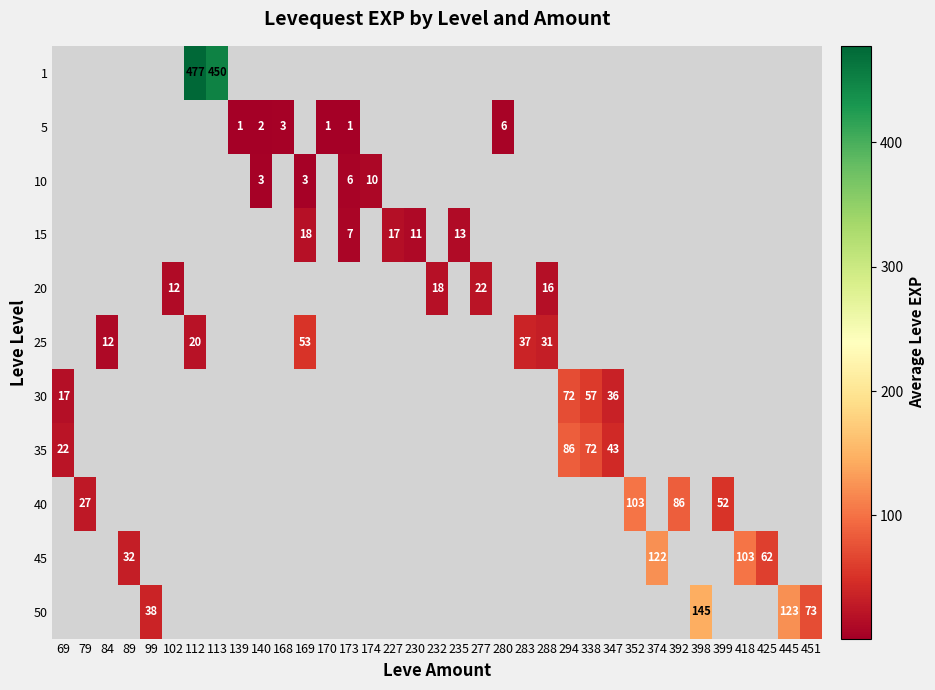

How many positive values does the 10 series have?

4